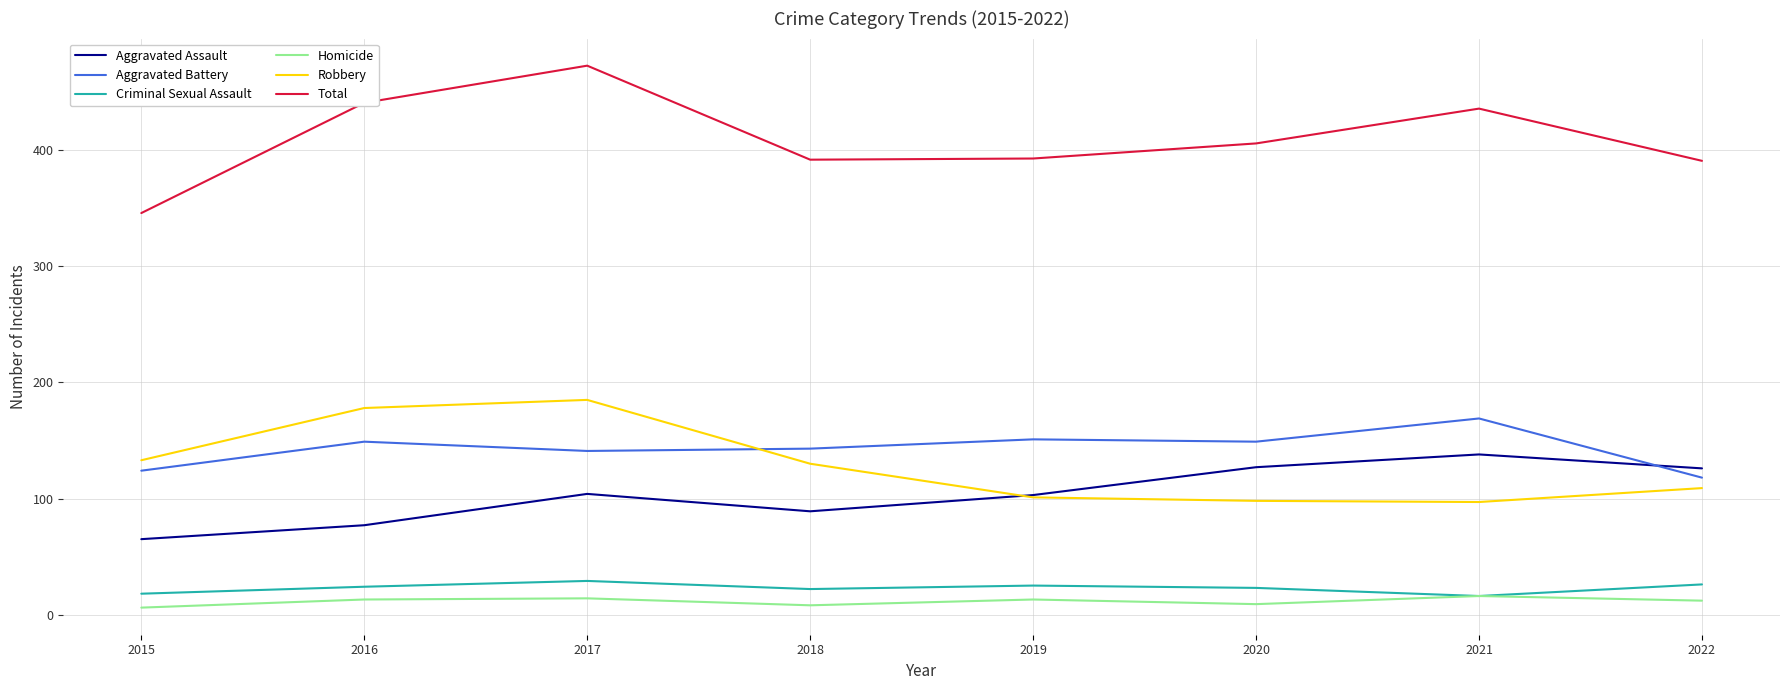

What are all the series names shown in the legend?

Aggravated Assault, Aggravated Battery, Criminal Sexual Assault, Homicide, Robbery, Total